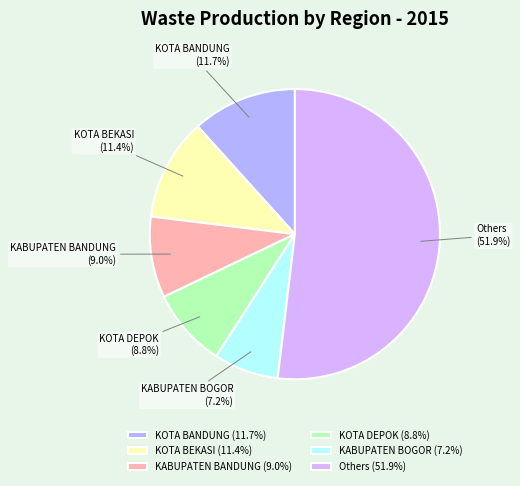

Which has a higher value, KOTA BEKASI or KABUPATEN BANDUNG?

KOTA BEKASI